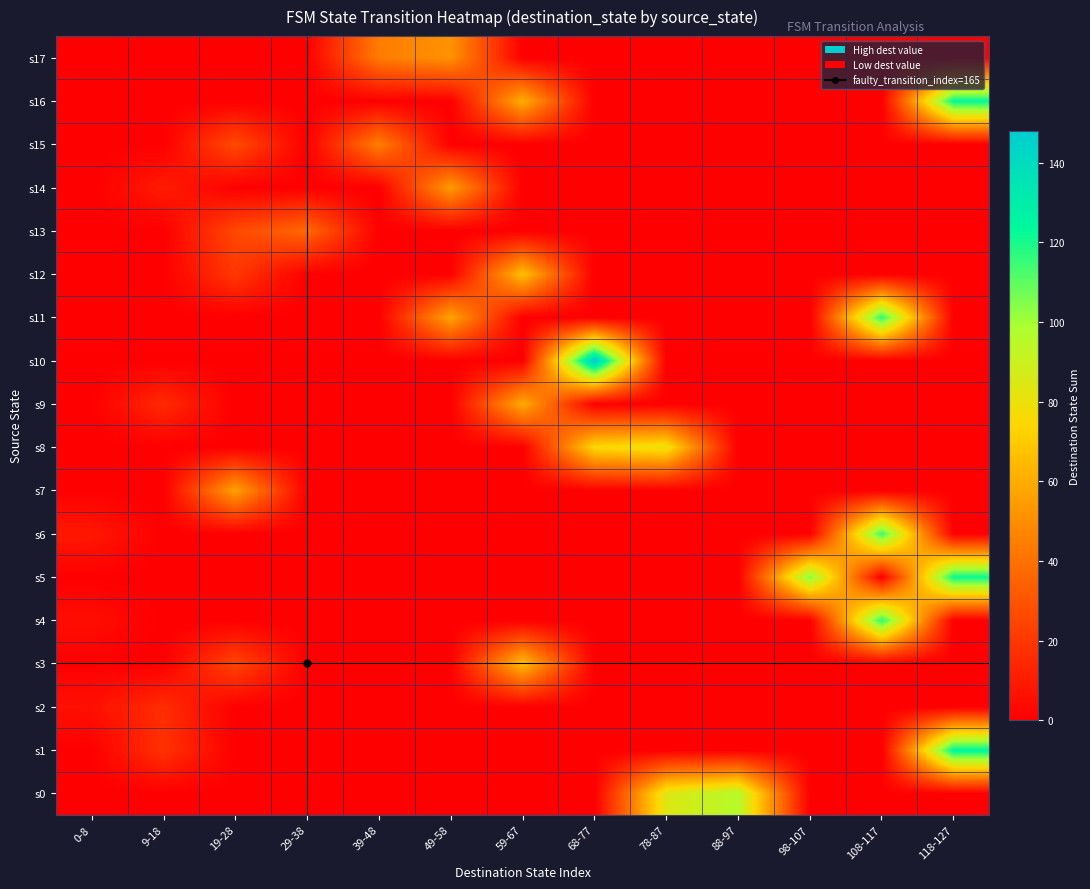

Which series has the widest spread of values?

s10